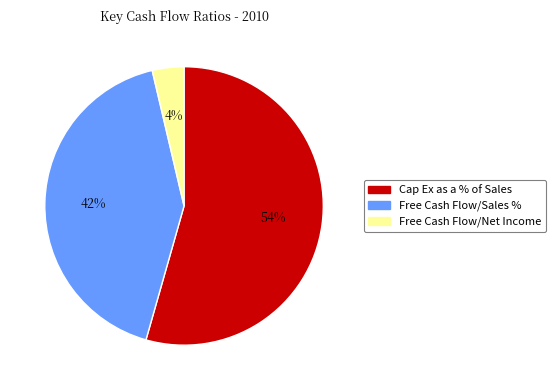

Count the number of slices in the pie.

3